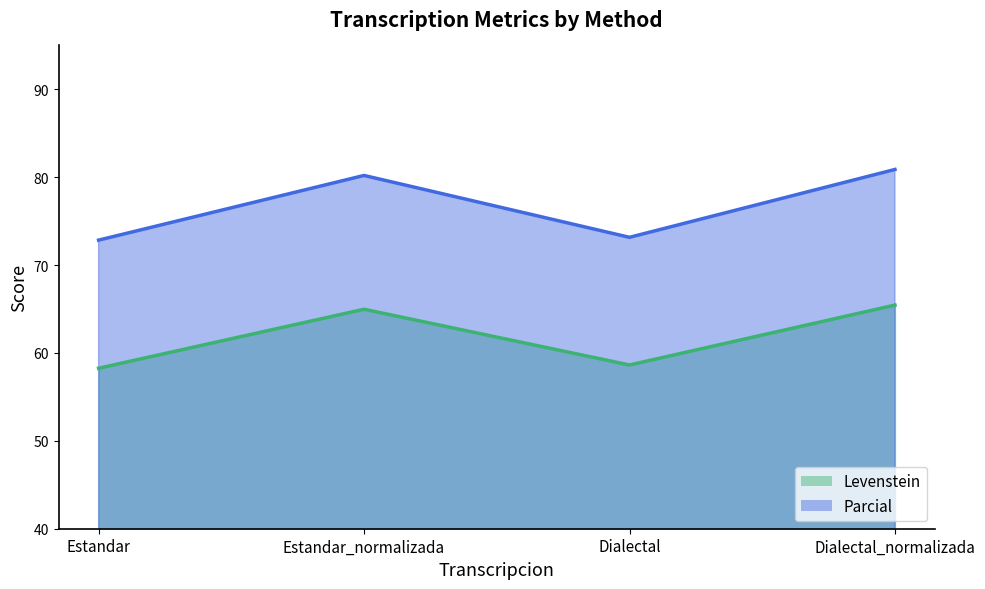

What is the average value of the Levenstein series?

61.8